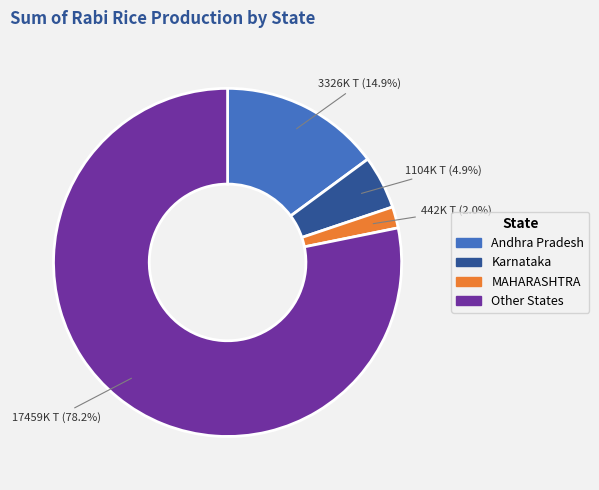

Between Andhra Pradesh and MAHARASHTRA, which is larger?

Andhra Pradesh